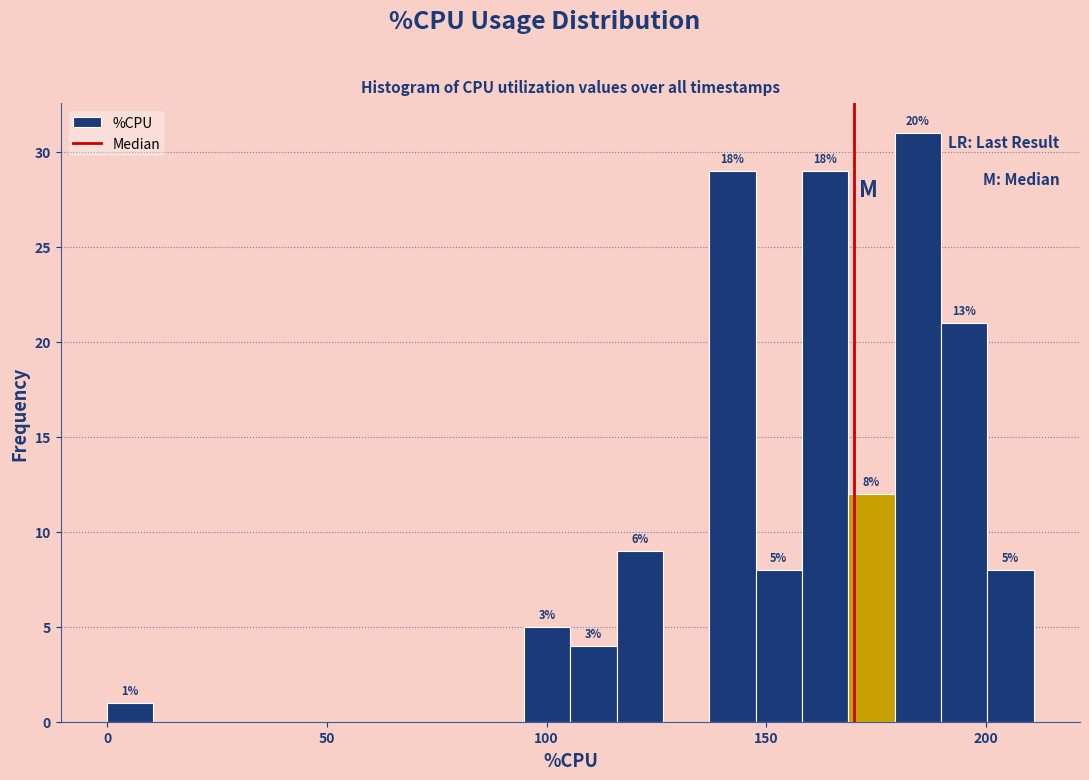

Read against the x-axis, roughly where is the centre of the tallest bar?

185